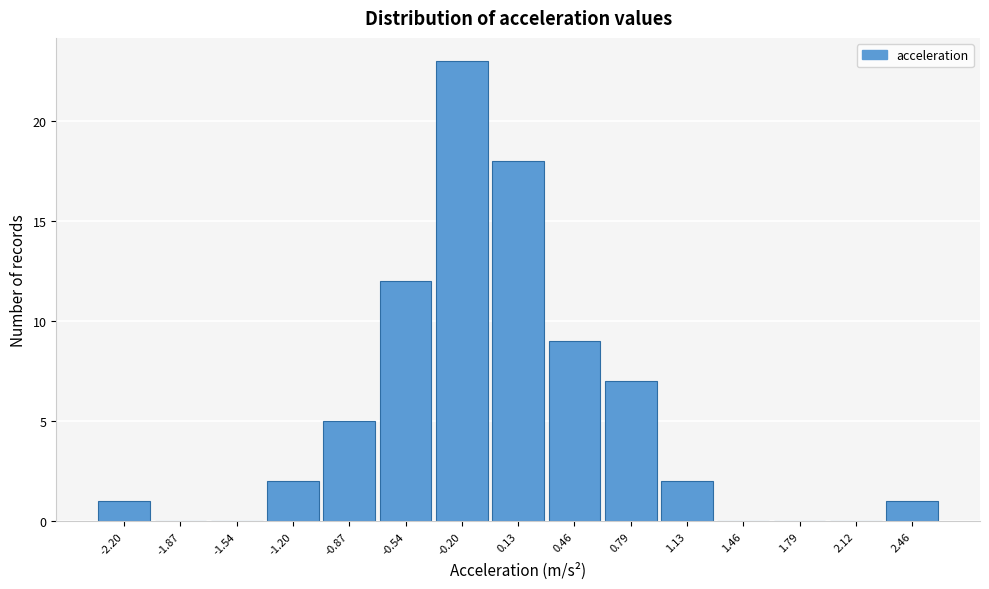

Reading left to right, what are all the values shown in this chart?

-2.20=1	-1.87=0	-1.54=0	-1.20=2	-0.87=5	-0.54=12	-0.20=23	0.13=18	0.46=9	0.79=7	1.13=2	1.46=0	1.79=0	2.12=0	2.46=1